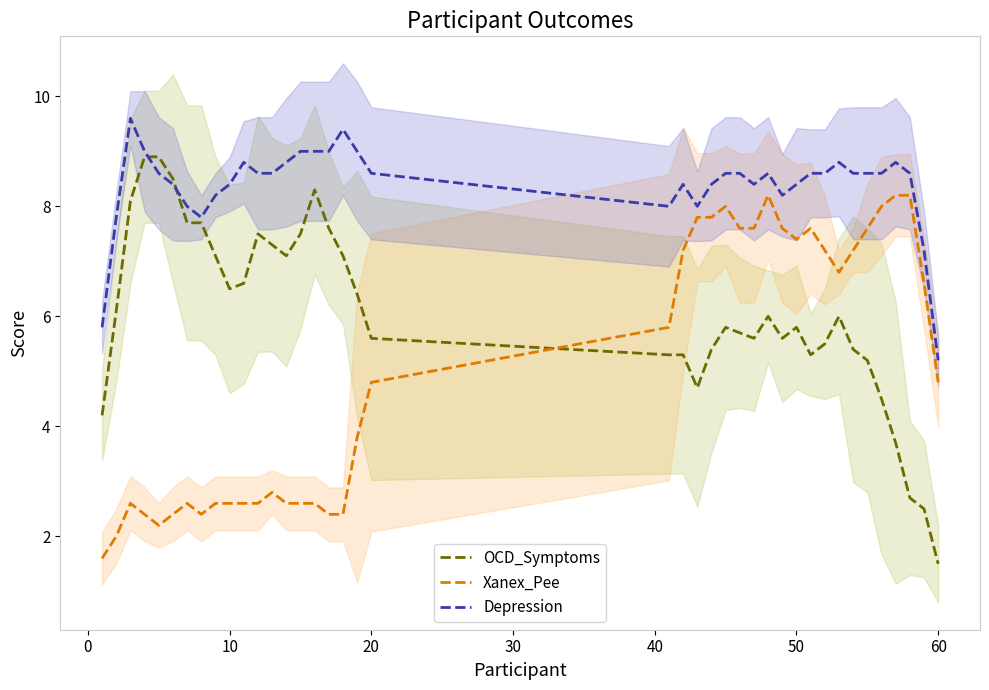

What is the maximum value for Xanex_Pee?

8.2